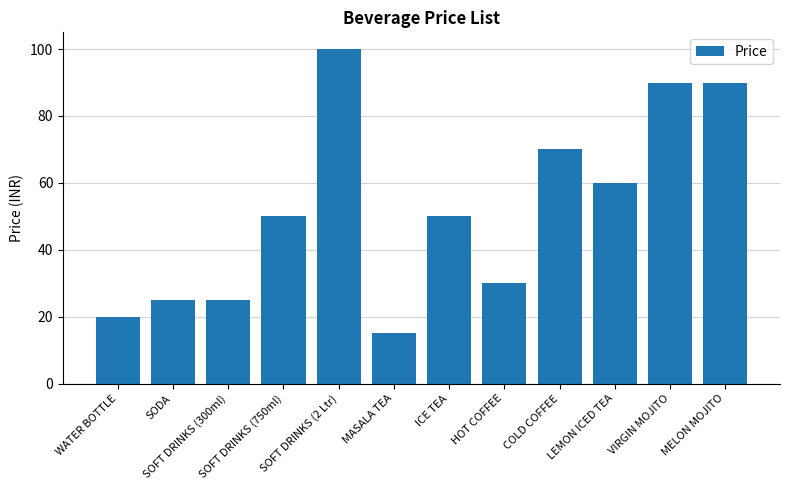

What is the greatest value displayed?

100